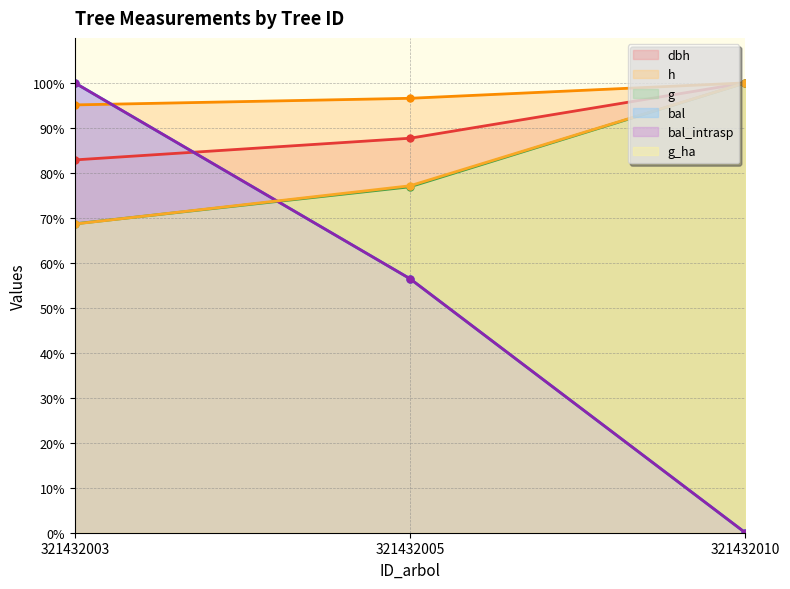

Reading left to right, transcribe all the data shown in this chart.

dbh: 321432003=82.9	321432005=87.7	321432010=100.0
h: 321432003=95.1	321432005=96.6	321432010=100.0
g: 321432003=68.7	321432005=76.9	321432010=100.0
bal: 321432003=100.0	321432005=56.5	321432010=0.0
bal_intrasp: 321432003=100.0	321432005=56.5	321432010=0.0
g_ha: 321432003=68.6	321432005=77.1	321432010=100.0